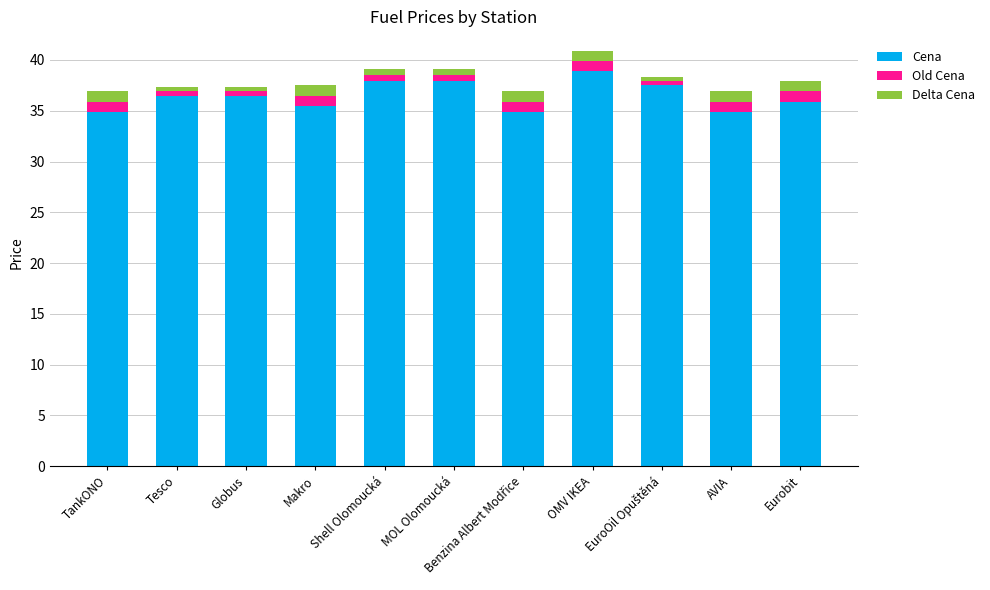

How many series are shown in this chart?

3